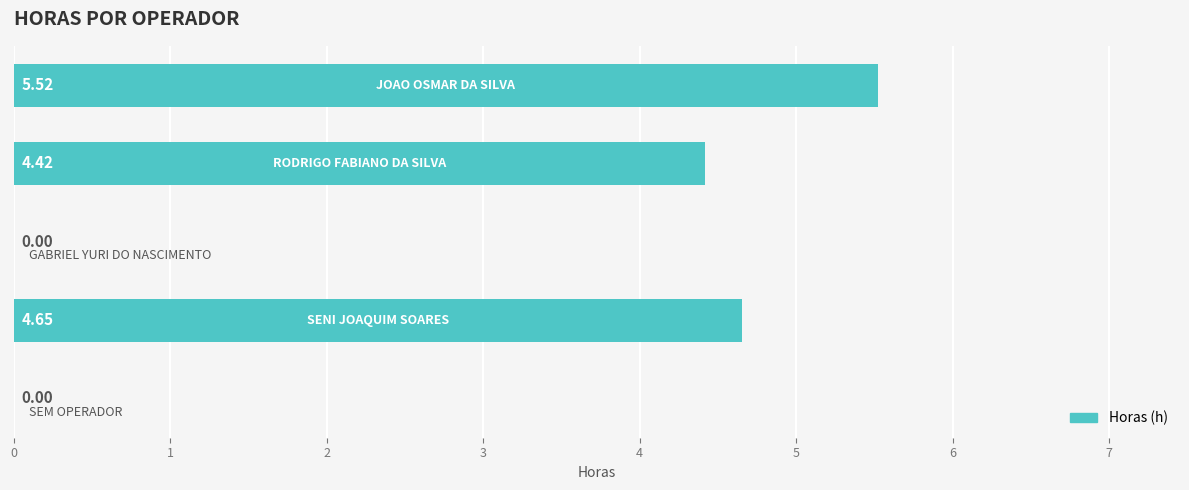

What is the sum of all values?

14.6